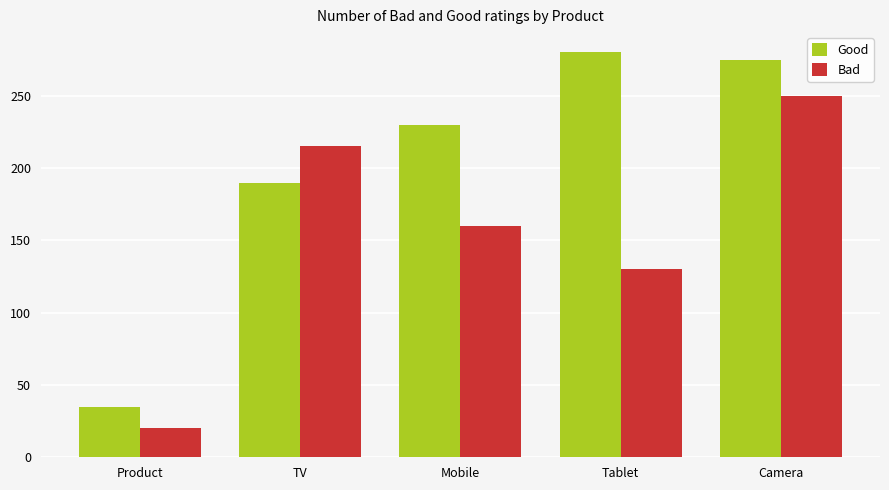

What is the sum of the Bad values at TV and Camera?

465